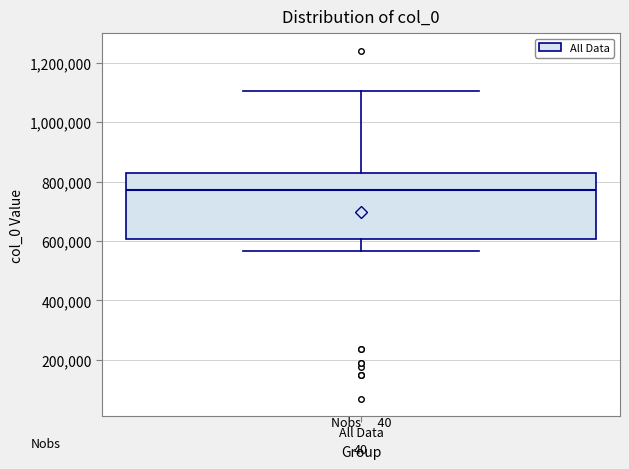

Where is the upper edge of the box for All Data on the y-axis? The values are not printed on the chart, so give them approximately, as read against the axis.

820000